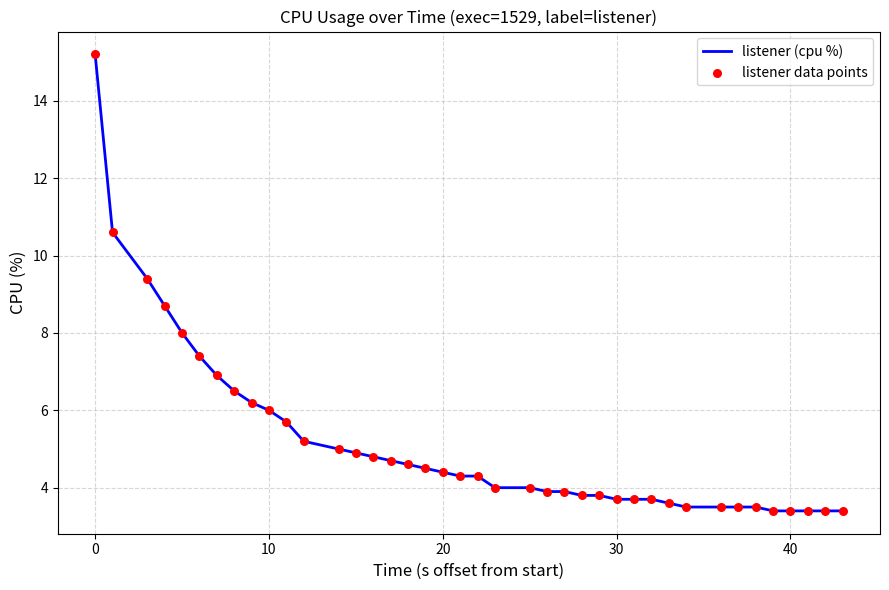

What is the smallest value displayed?

3.4